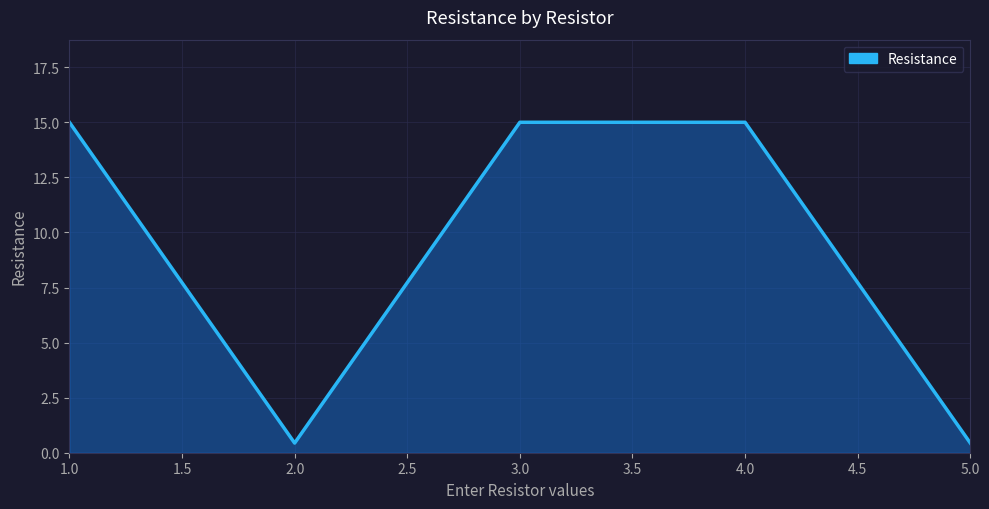

How many values are below 15?

2